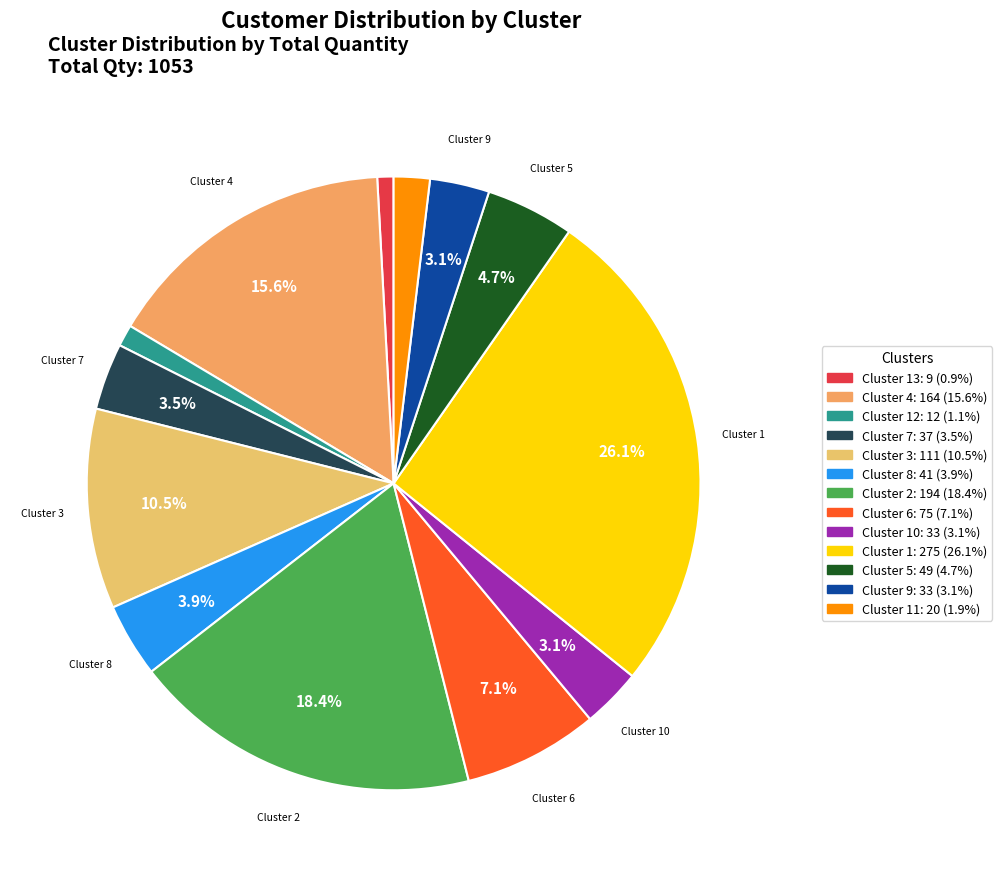

What is the largest slice in the pie chart?

Cluster 1